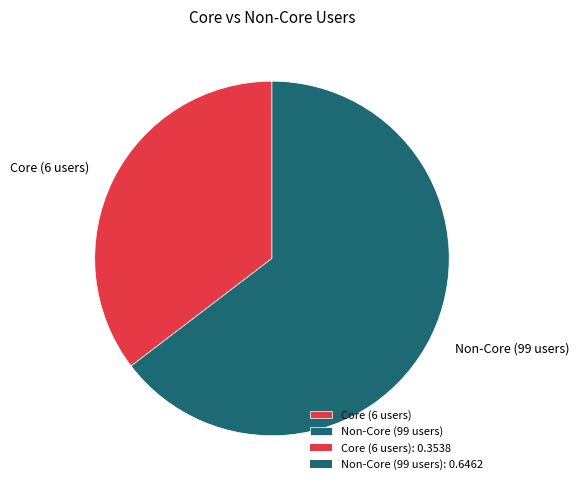

Is there any slice that represents more than half of the pie?

Yes